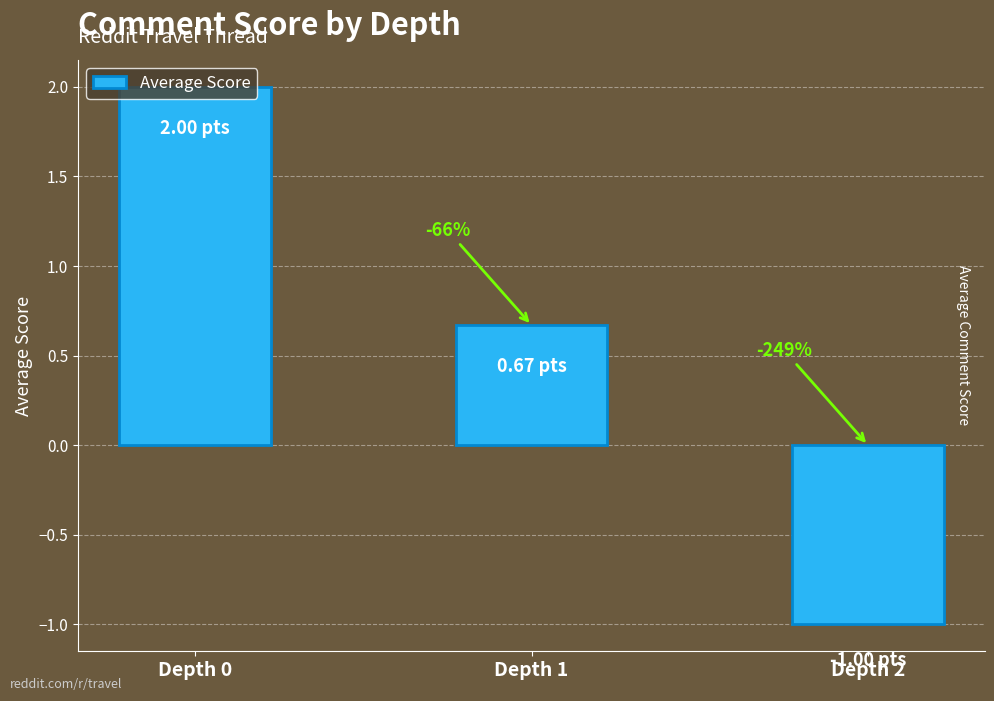

Reading left to right, transcribe all the data shown in this chart.

Depth 0=2.0	Depth 1=0.7	Depth 2=-1.0